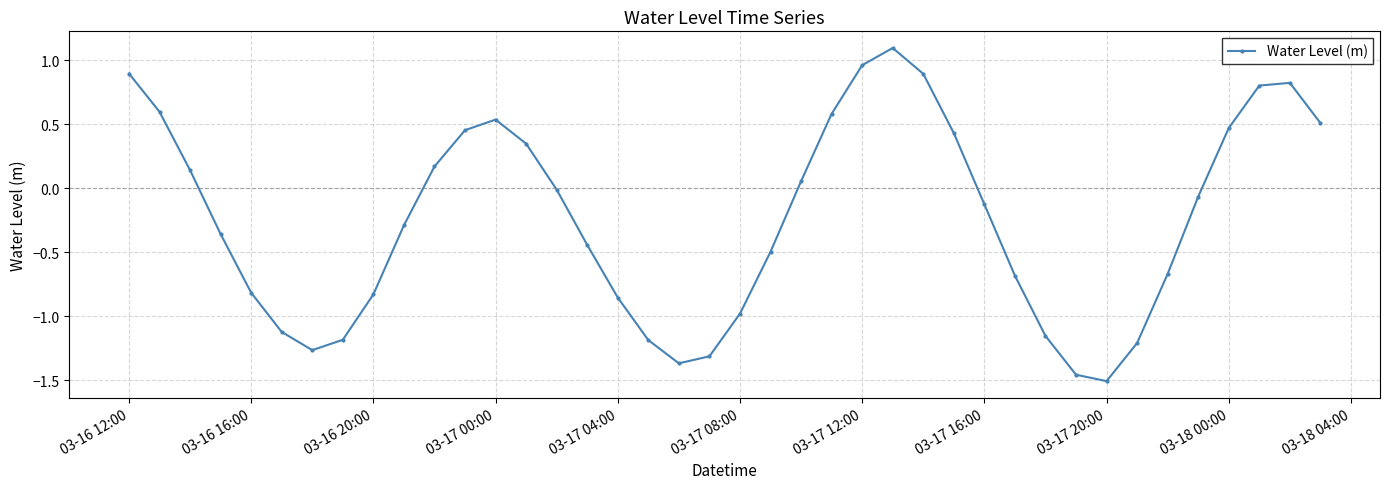

What is the sum of all values?

-9.6